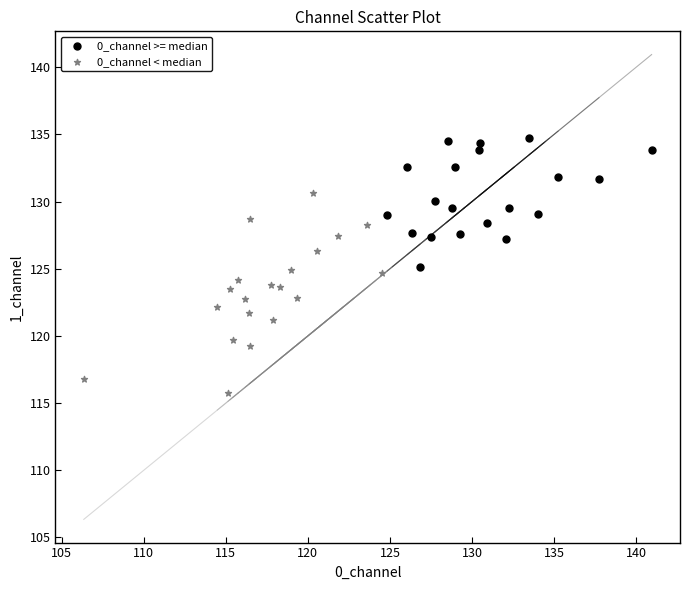

Which series reaches the maximum Y coordinate?

0_channel >= median